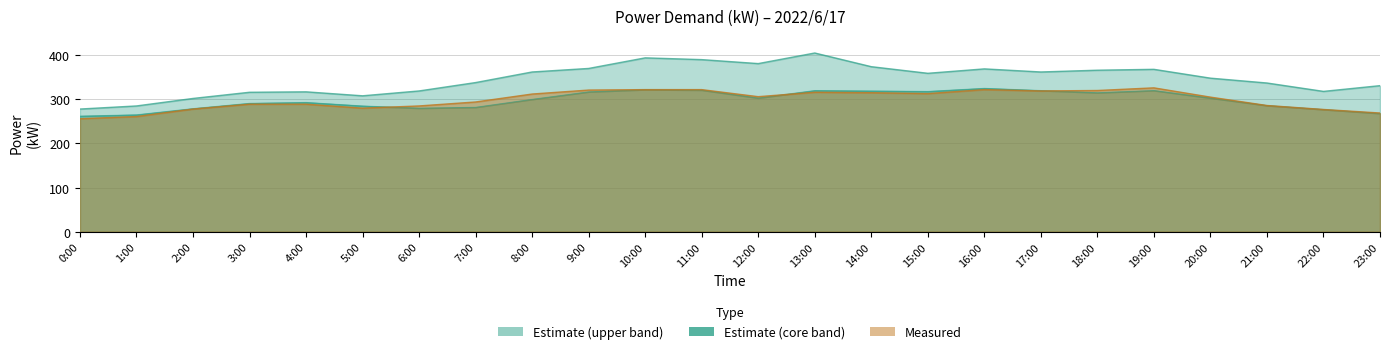

What is the value of the Estimate (lower) point at the 20th from the left?

320